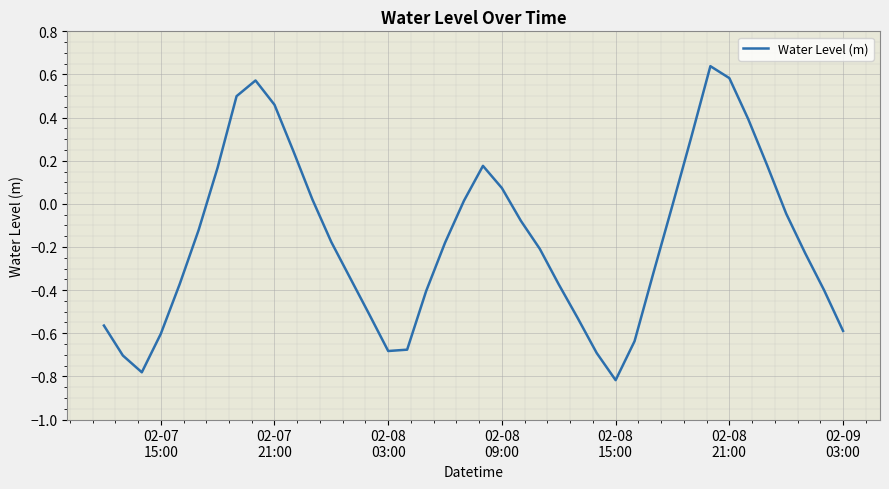

What is the difference between the maximum and minimum values?

1.5